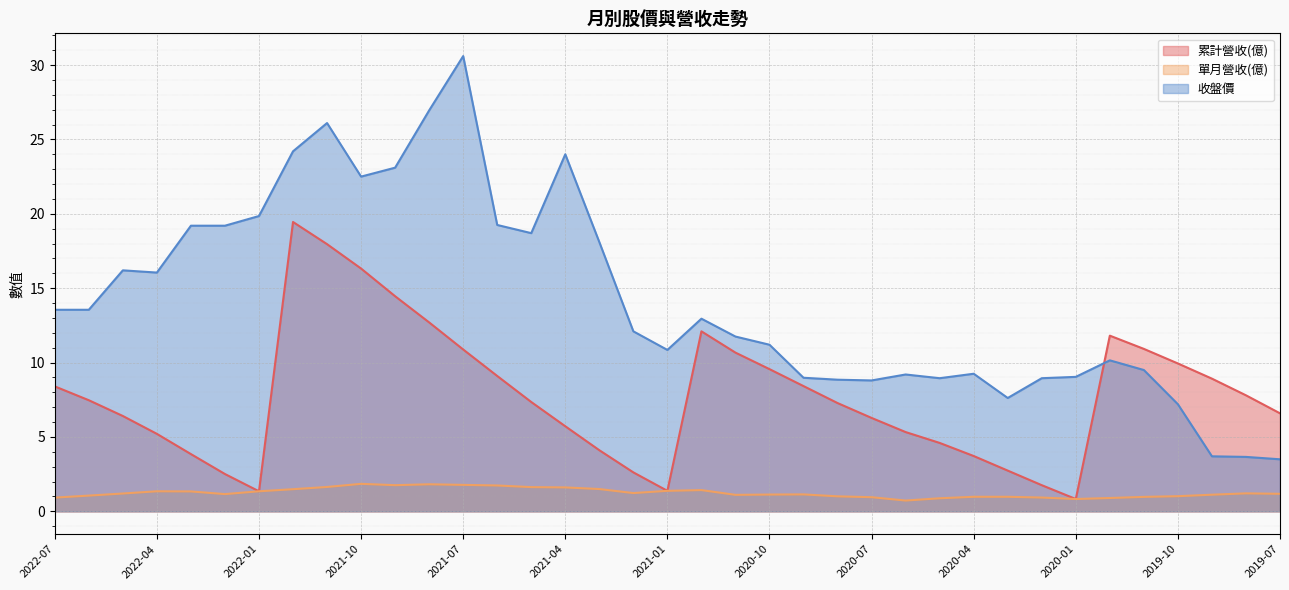

Which series has the largest range (max minus min)?

收盤價